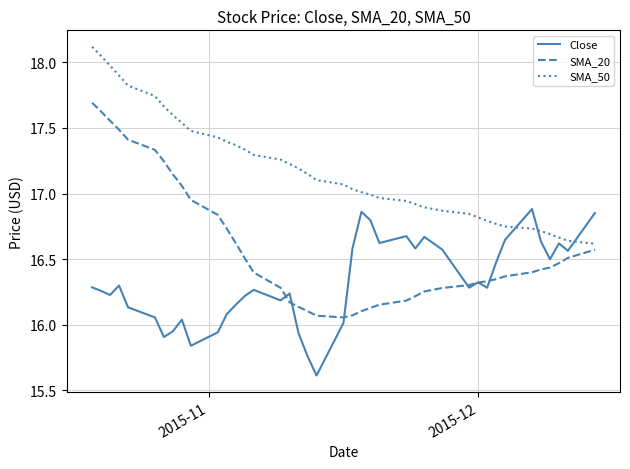

What is the lowest value of the Close series?

15.6